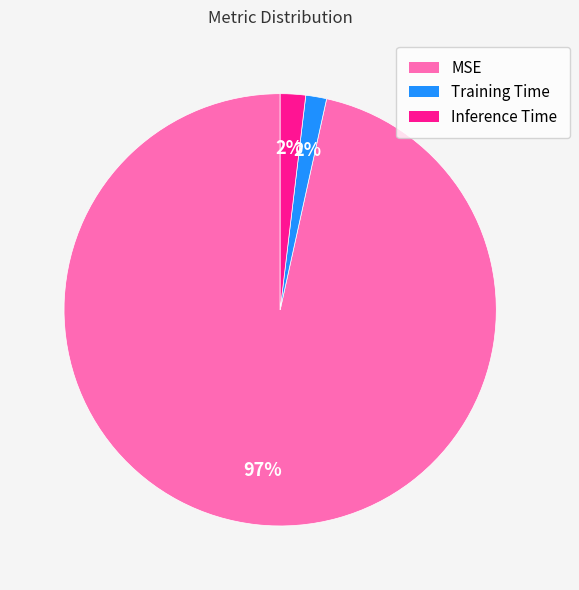

Is the sum of Inference Time and MSE greater than half?

Yes